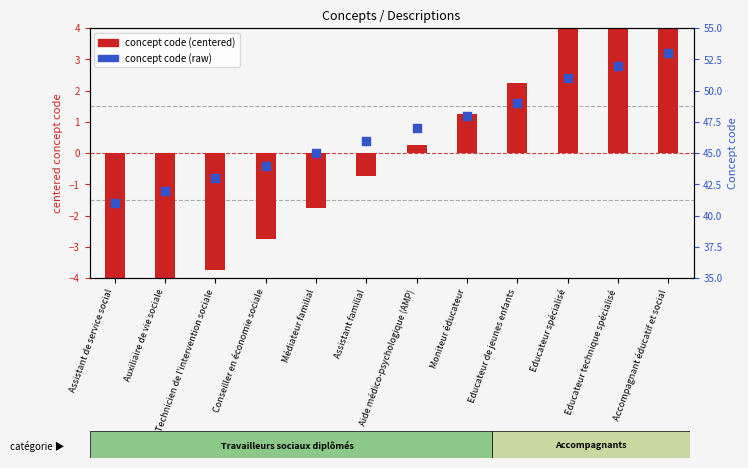

Which series reaches the minimum Y coordinate?

concept code (centered)